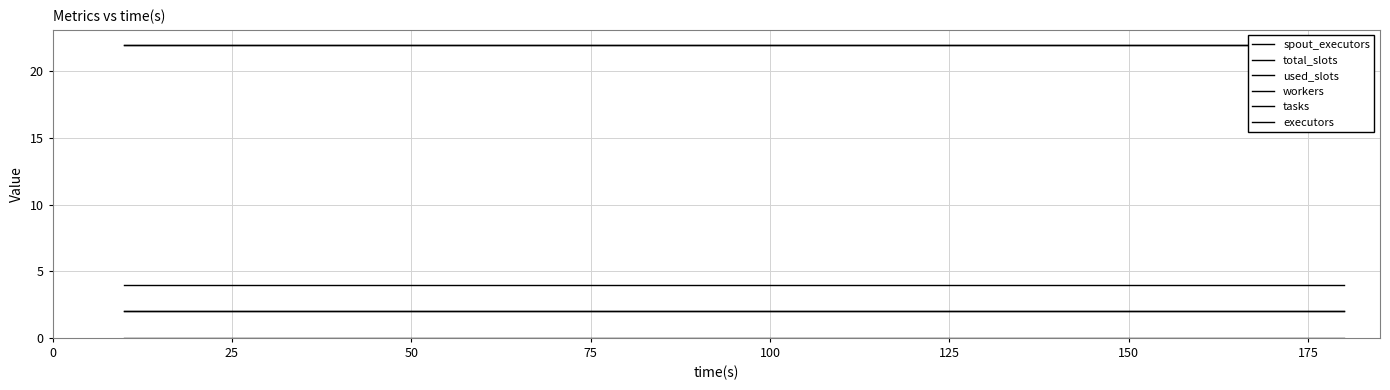

Count the number of data series in this chart.

6